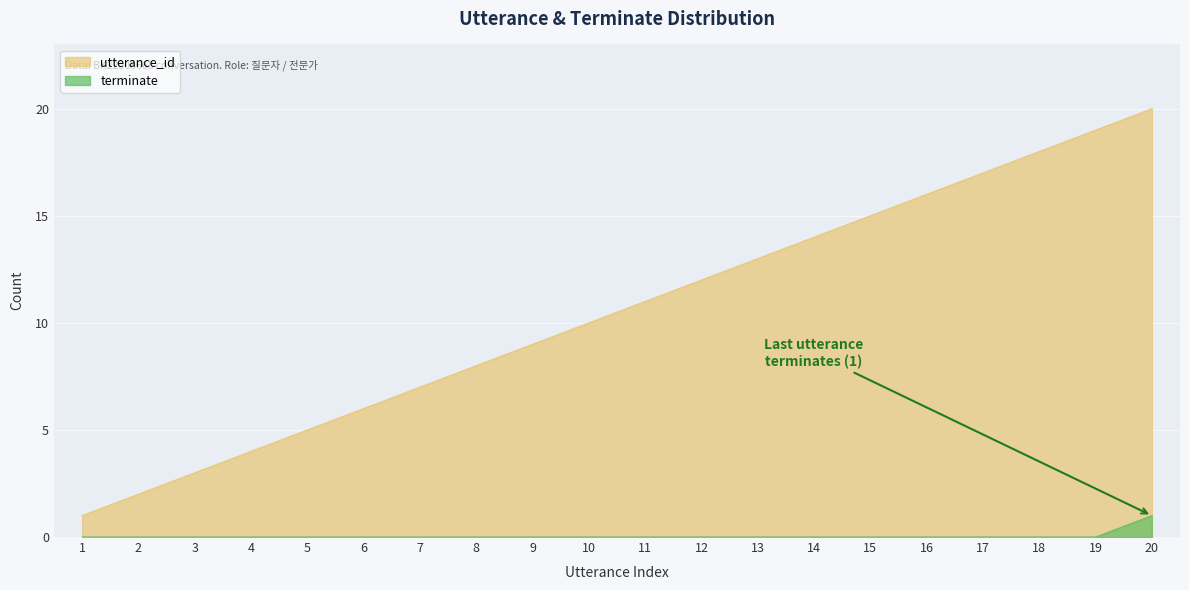

How many positive values does the terminate series have?

1